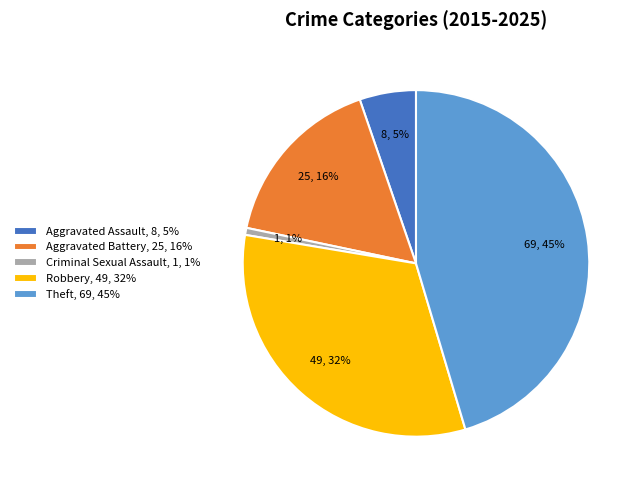

Do Theft and Aggravated Assault together represent more than half of the pie?

Yes